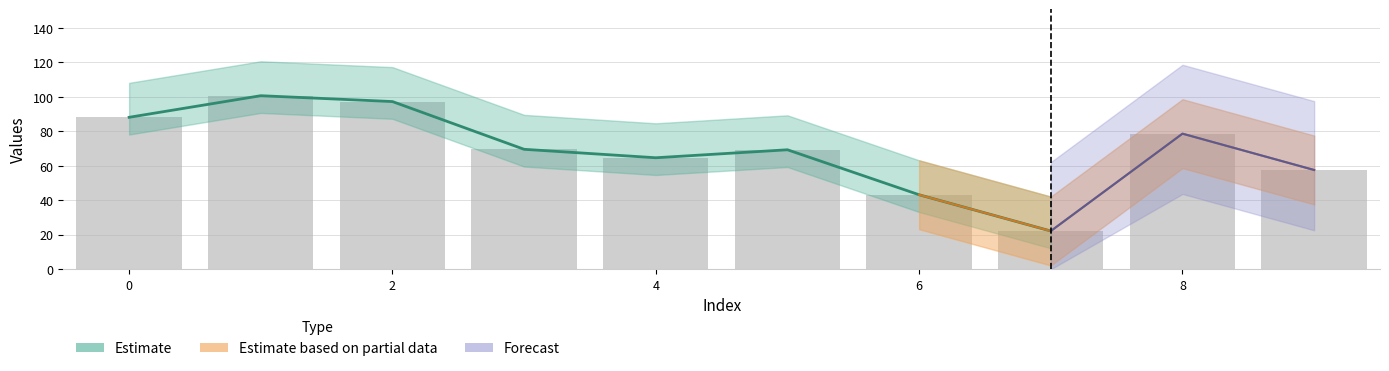

Reading right to left, extract all data points from this chart.

9=57.6	8=78.7	7=22.2	6=43.2	5=69.3	4=64.7	3=69.6	2=97.3	1=100.7	0=88.2